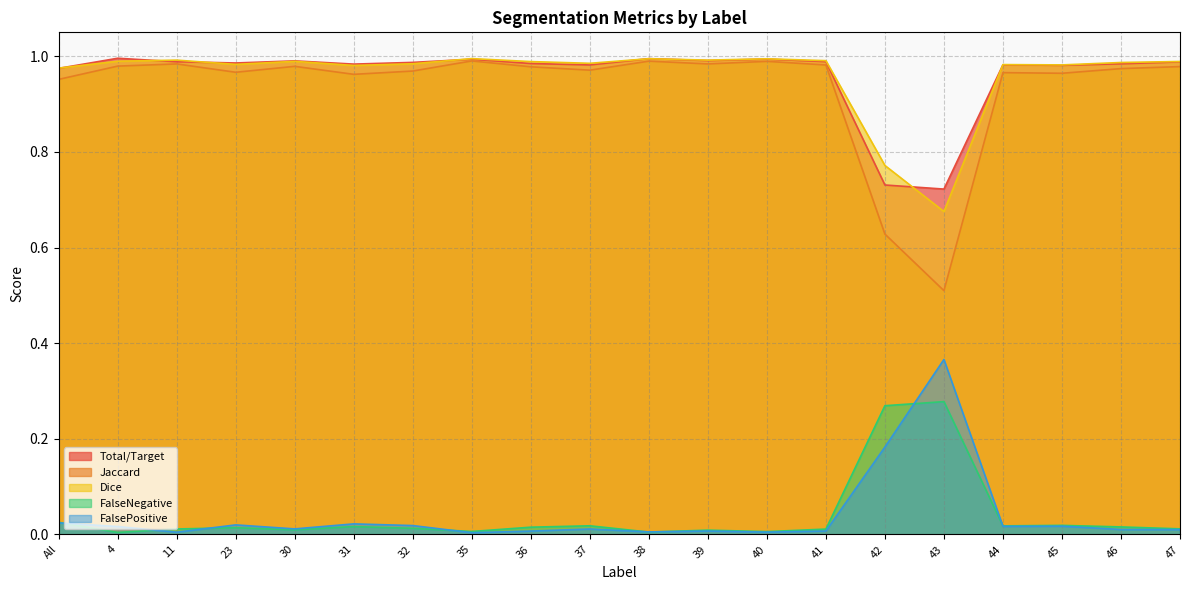

Between 11 and 45, which is larger?

11